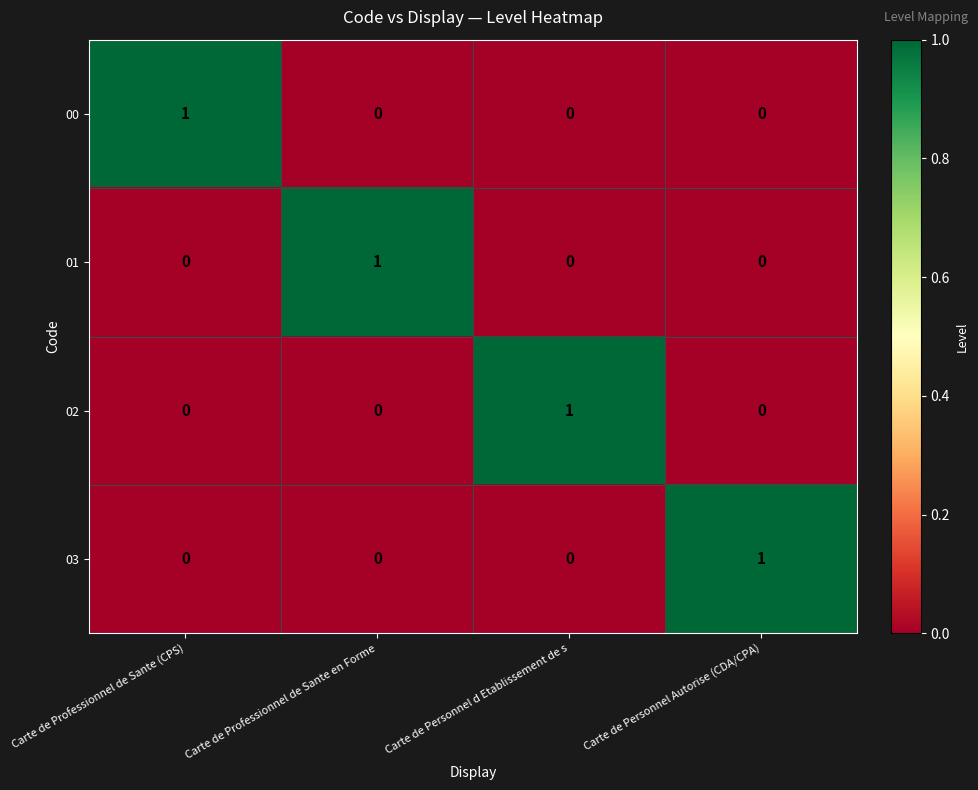

At which label does 00 reach its peak?

Carte de Professionnel de Sante (CPS)